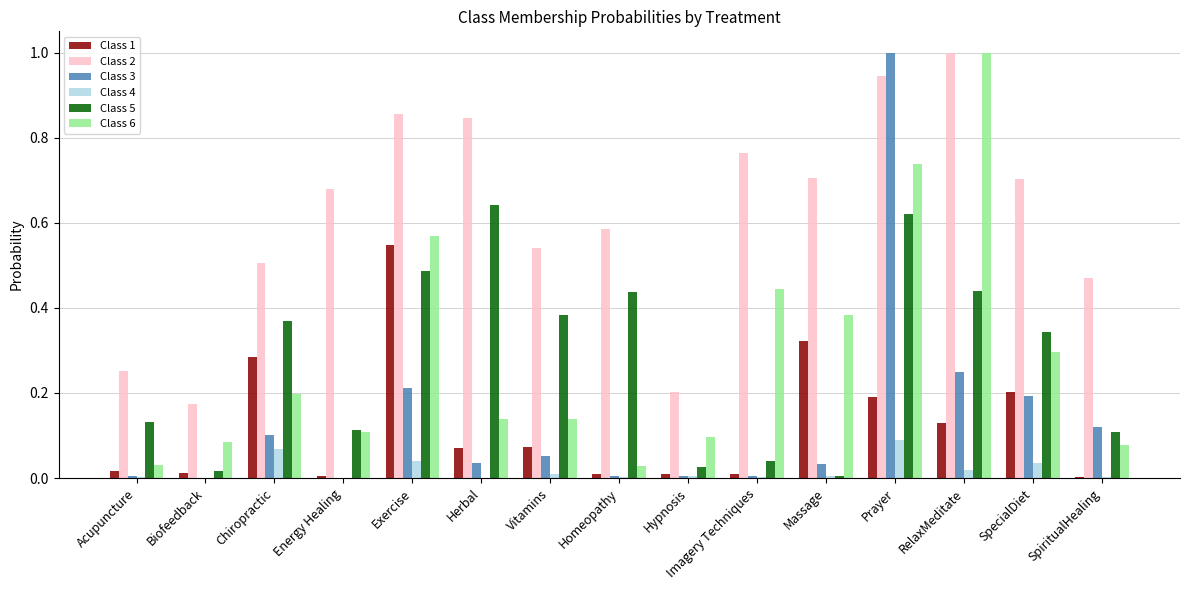

Is it true that Class 5 equals 0.0 at Imagery Techniques?

True